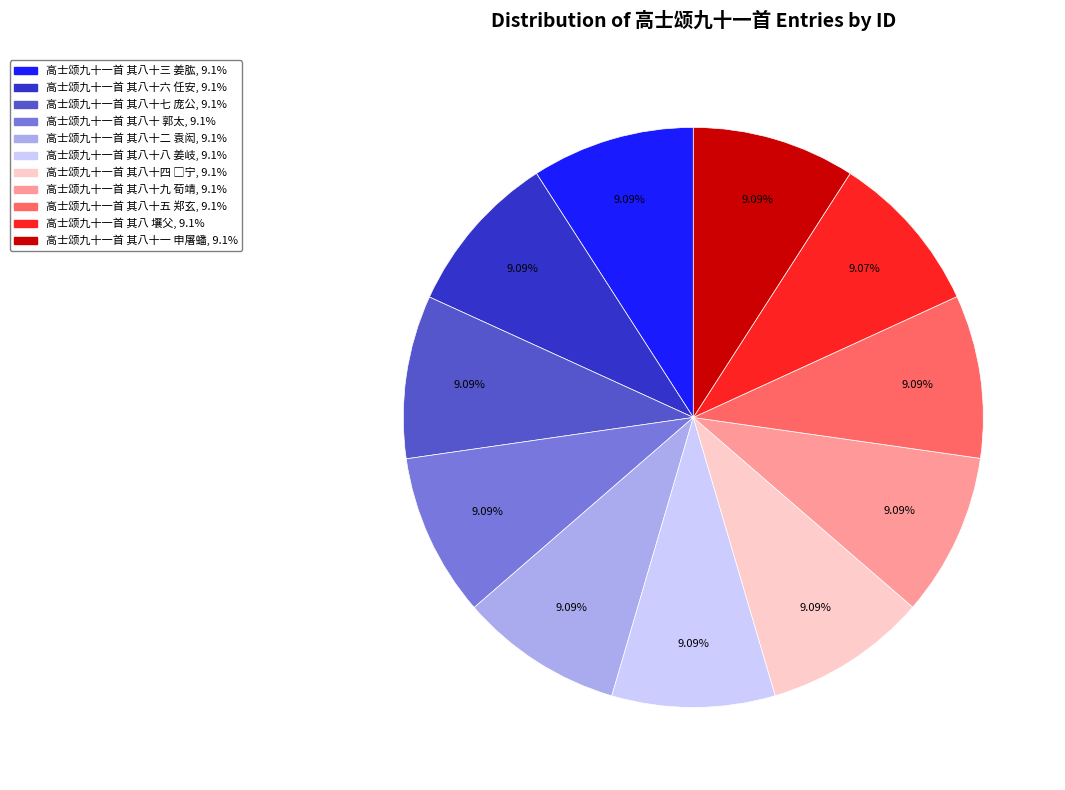

Does any single category account for the majority?

No